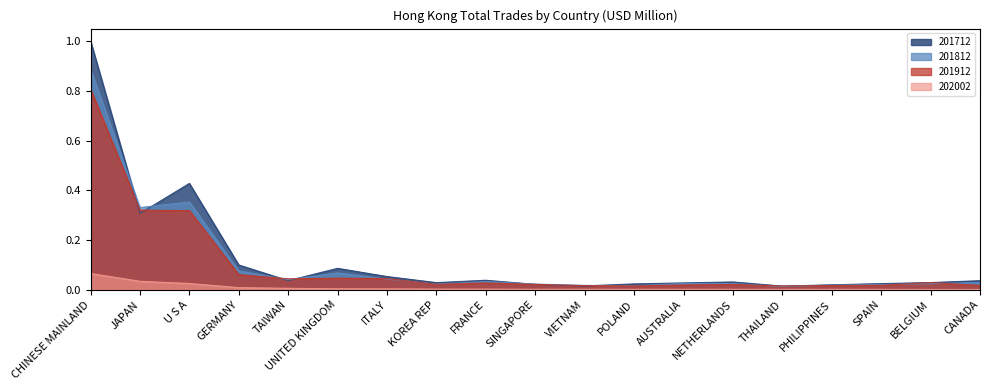

The value of 201712 at THAILAND is 0.0. True or false?

True